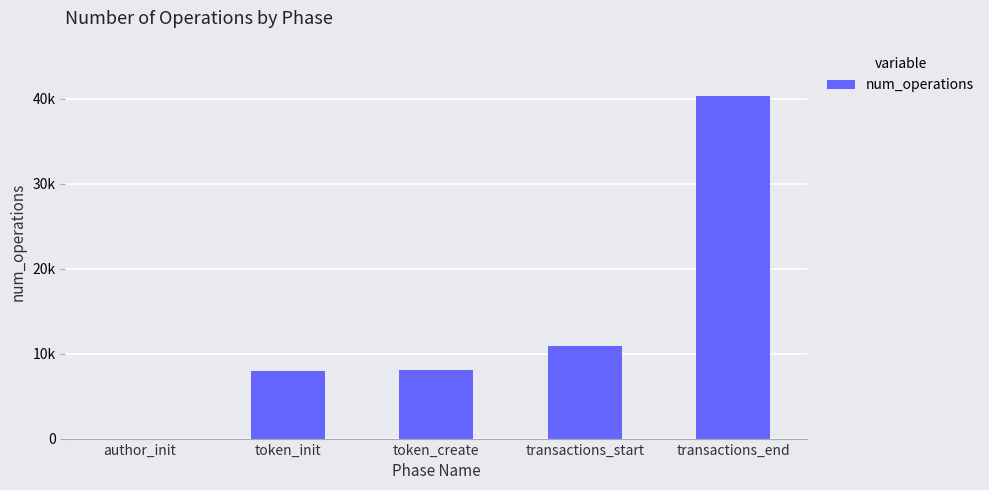

How many bars are there in total?

5